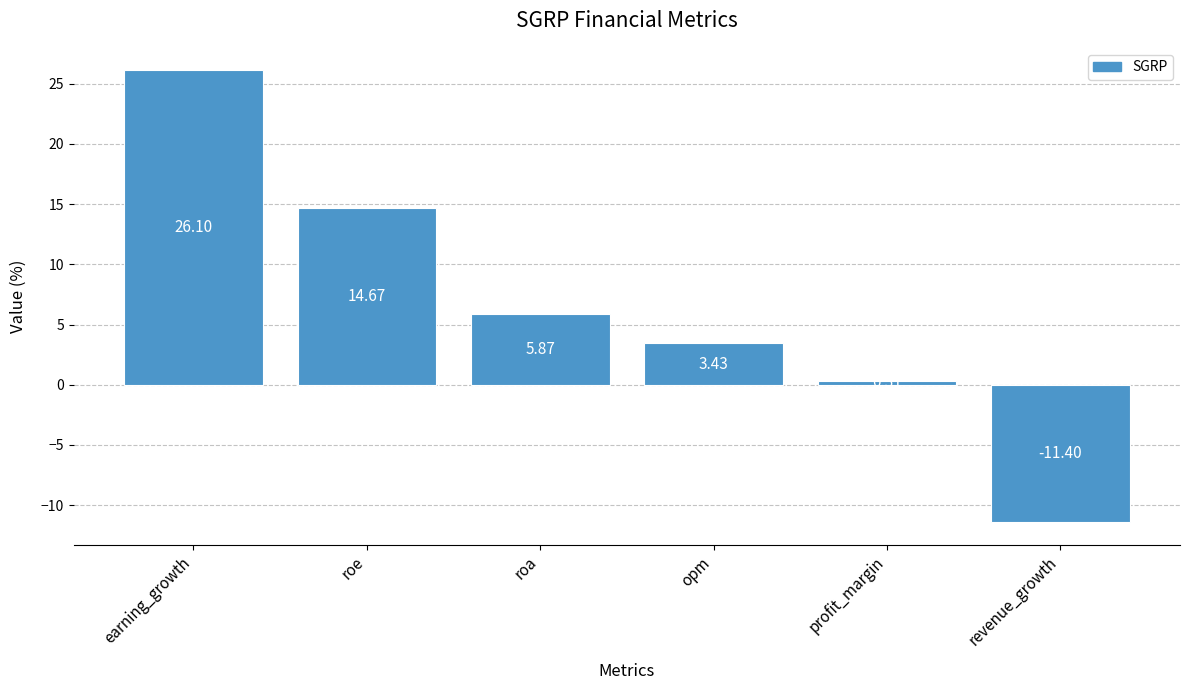

Rank the categories by value from lowest to highest.

revenue_growth, profit_margin, opm, roa, roe, earning_growth